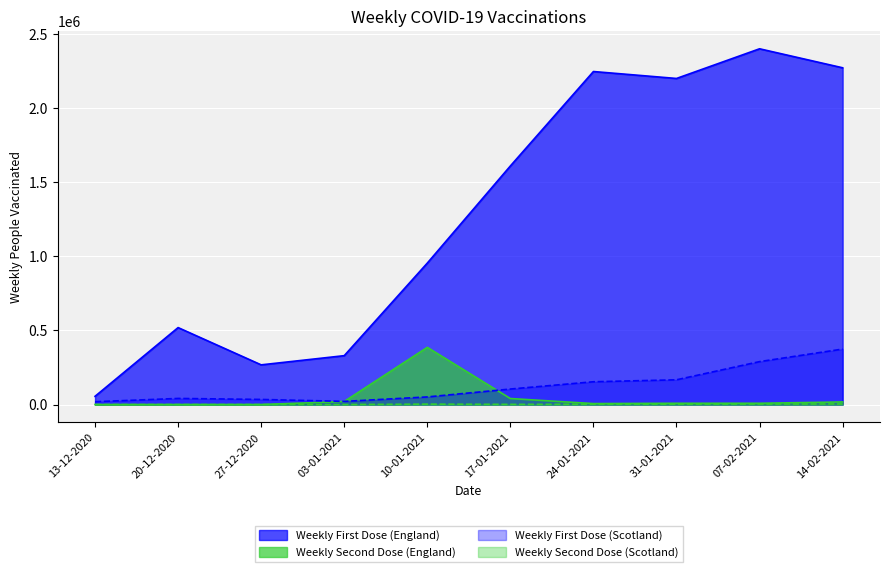

What is the average value of the Weekly Second Dose (Scotland) series?

1578